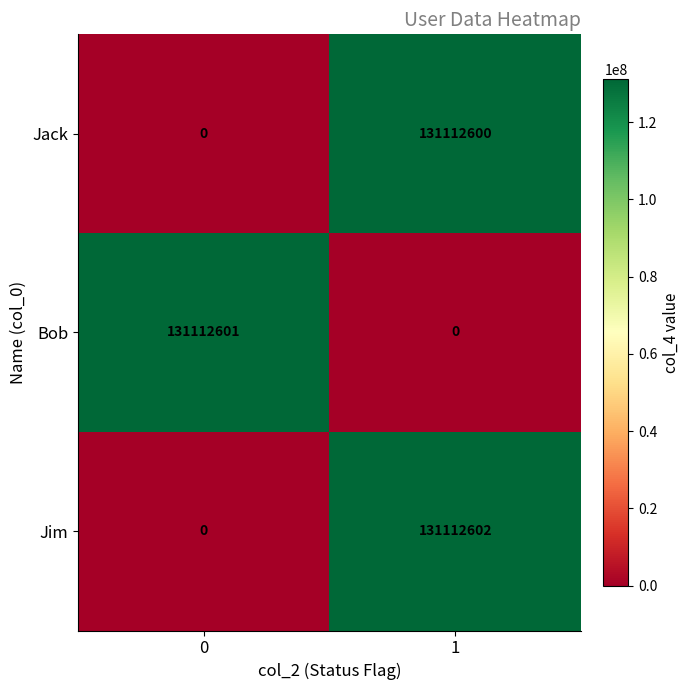

What is the greatest value displayed?

131112602